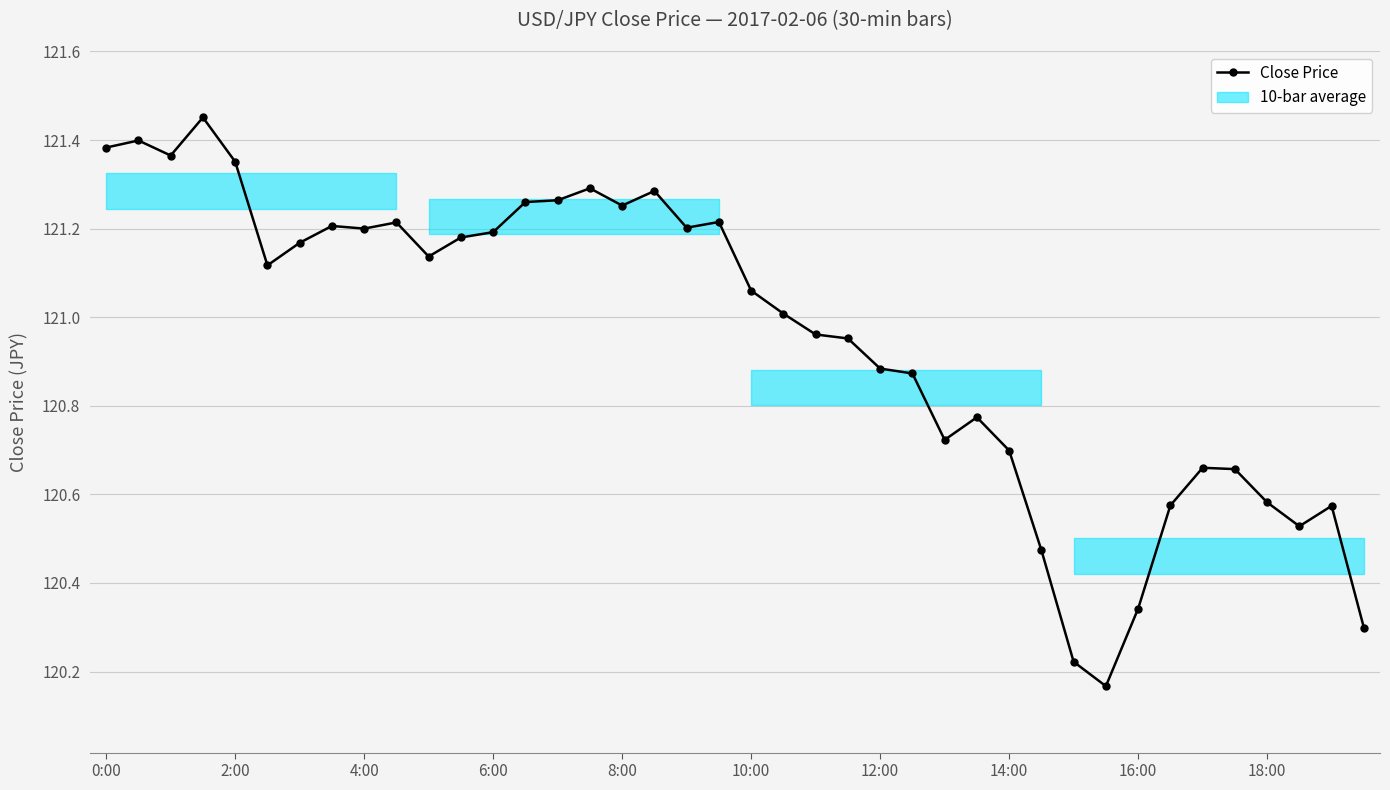

What is the sum of all values?

4838.1